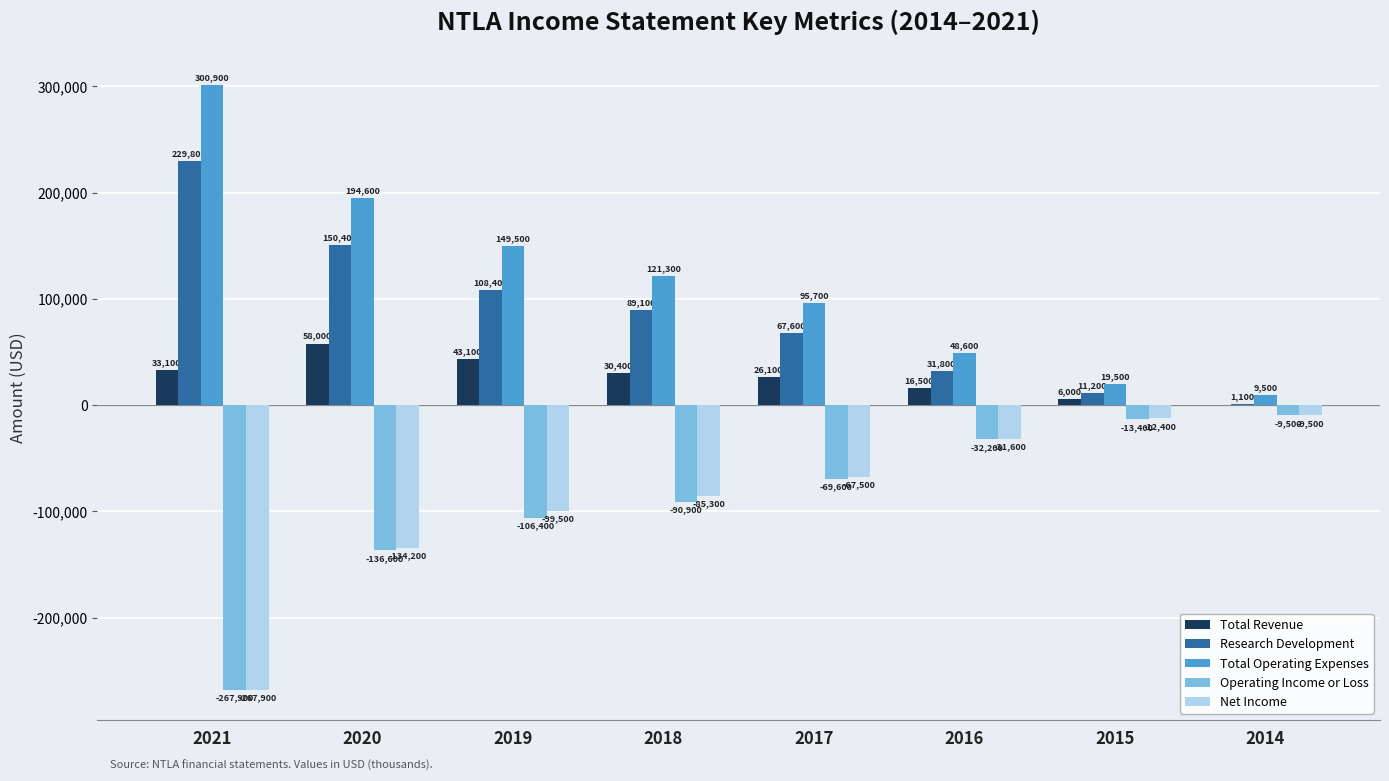

Which series changed the most between 2021 and 2017?

Total Operating Expenses